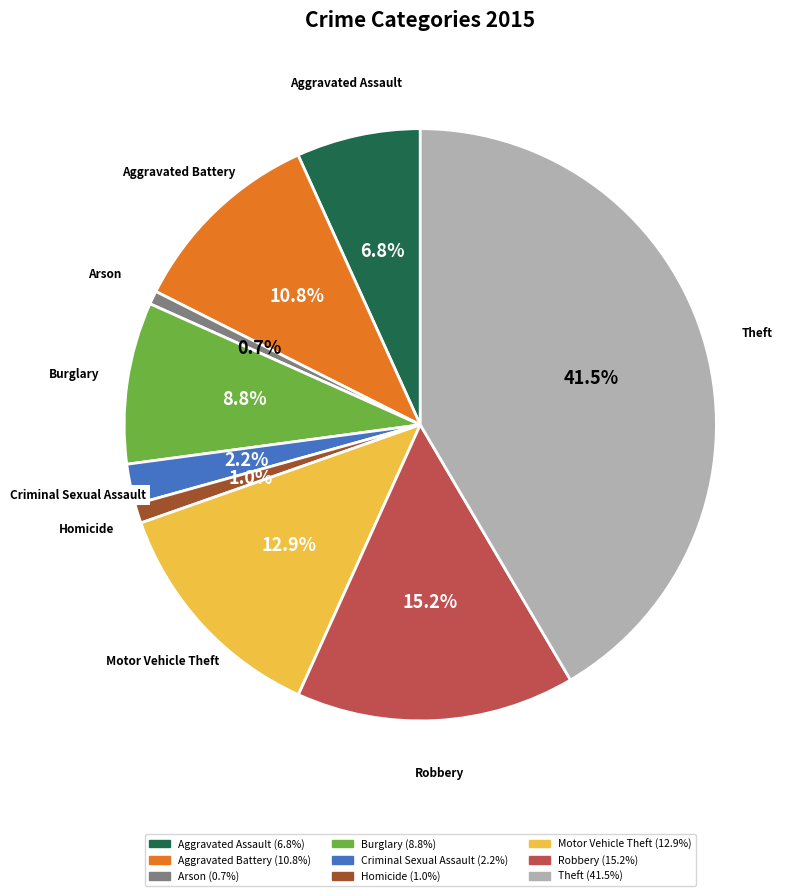

Which has a higher value, Burglary or Aggravated Battery?

Aggravated Battery